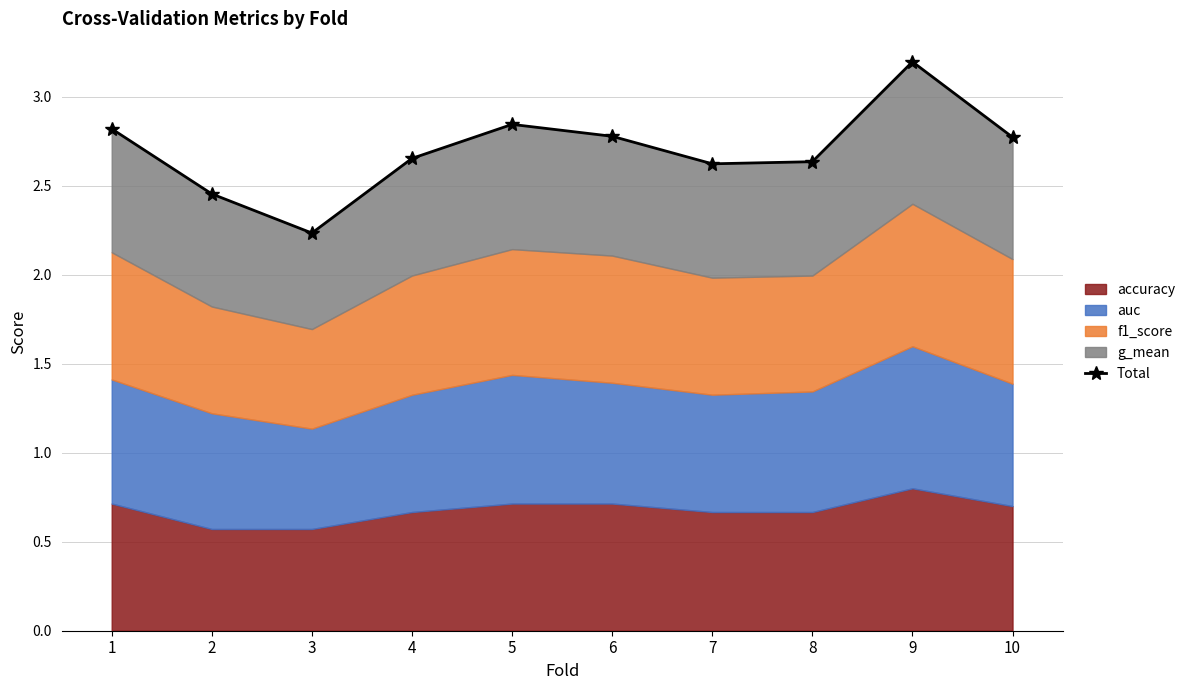

Between 8 and 3, which is larger?

8